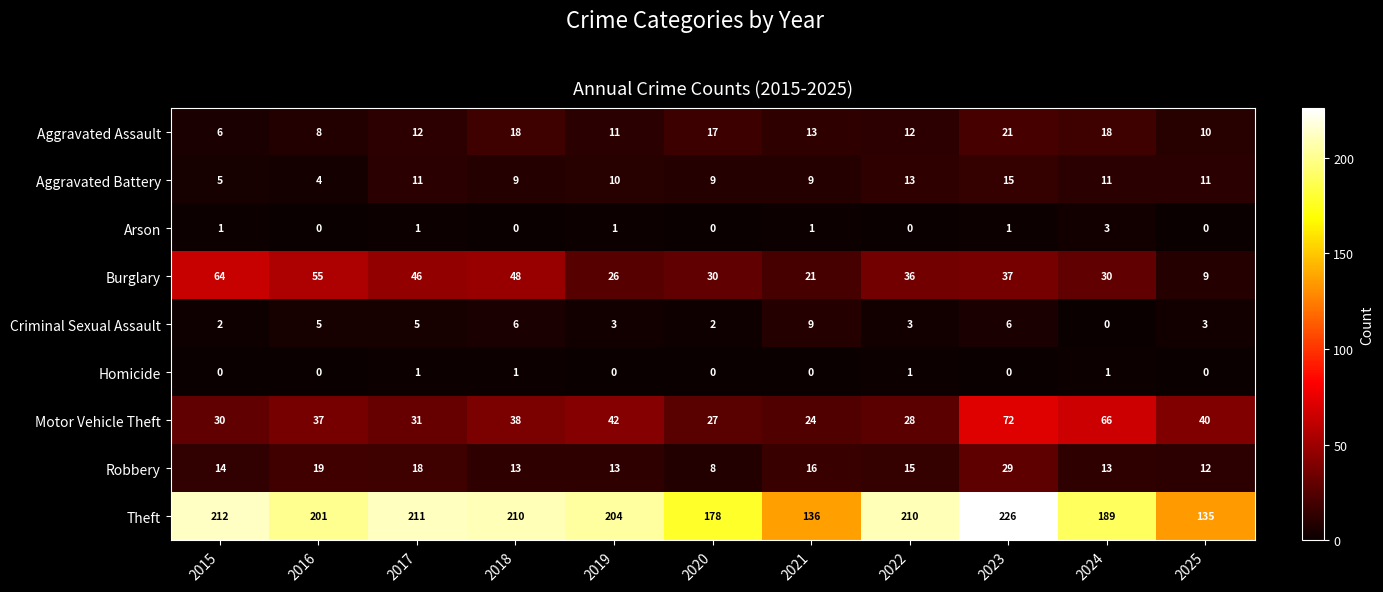

The value of Aggravated Battery at 2020 is 9. True or false?

True